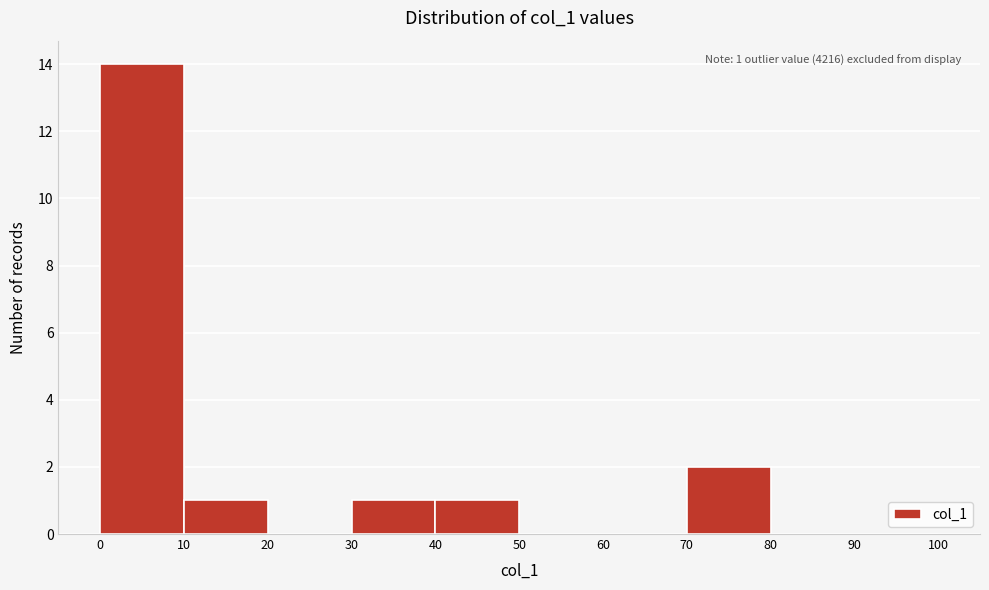

Over which range of the x-axis is the bar tallest?

0 to 10